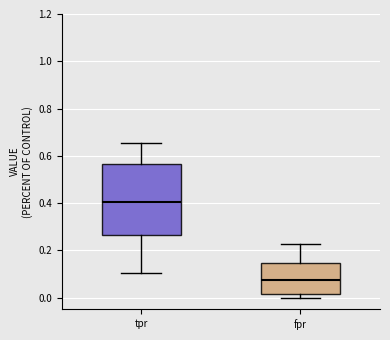

Comparing the boxes themselves (not the whiskers), which one is the tallest?

tpr